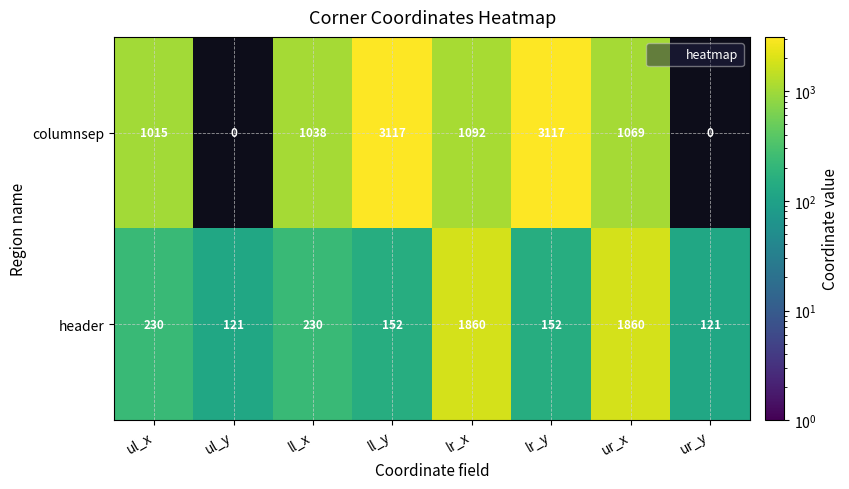

What is the sum of the header values at ll_x and ul_y?

351